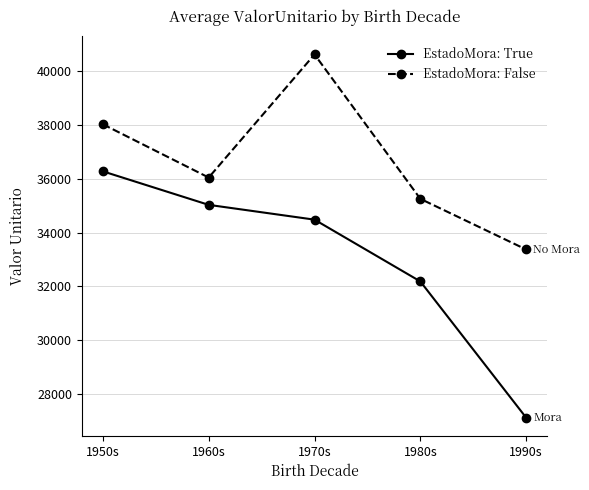

At which label does EstadoMora: False reach its peak?

1970s